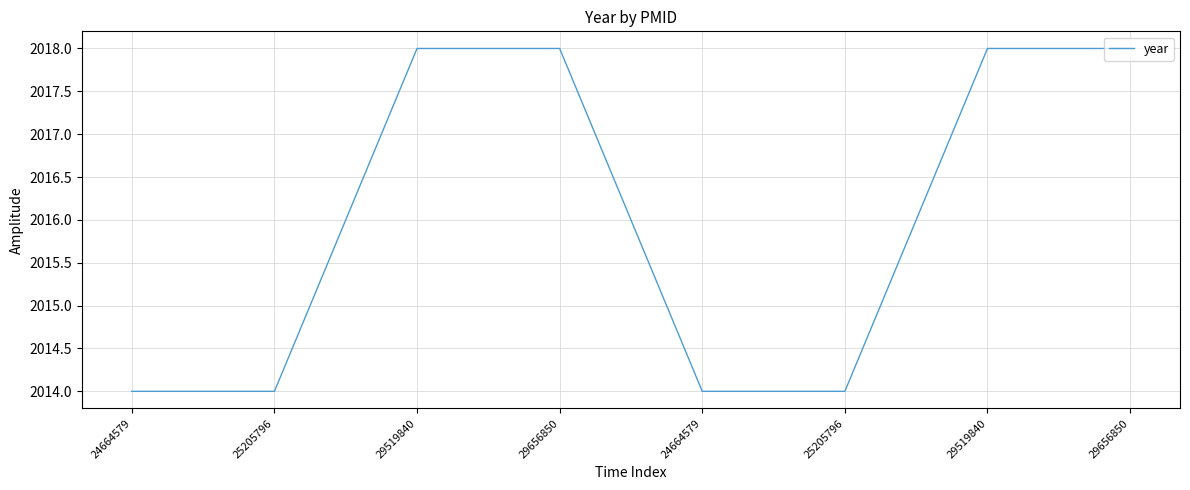

What is the label of the 4th point from the left?

29656850